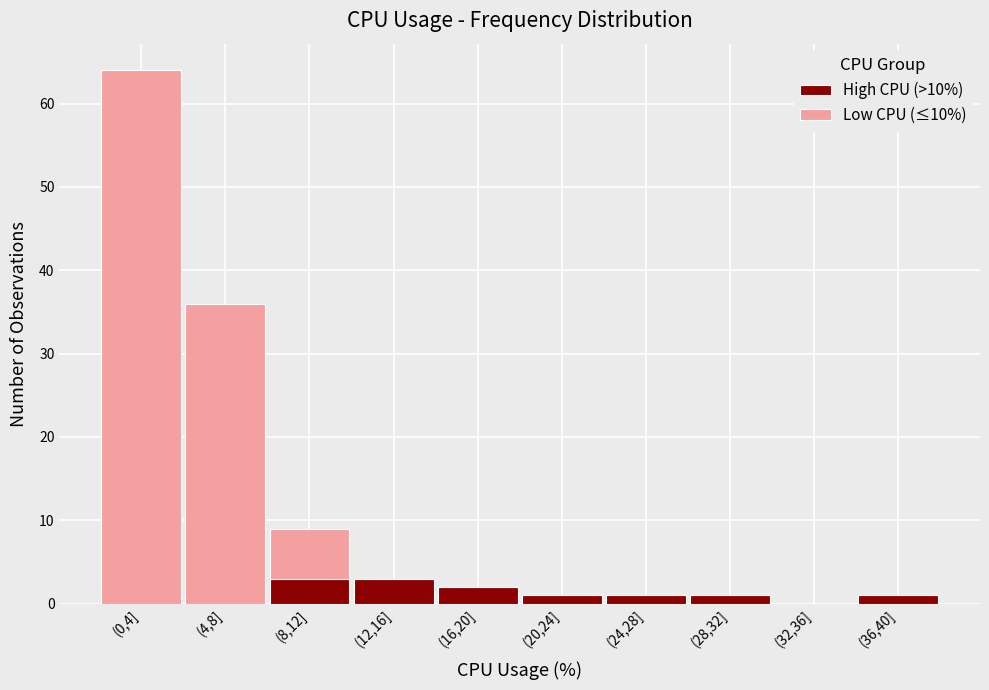

Reading right to left, what are the values for High CPU (>10%)?

(36,40]=1	(32,36]=0	(28,32]=1	(24,28]=1	(20,24]=1	(16,20]=2	(12,16]=3	(8,12]=3	(4,8]=0	(0,4]=0